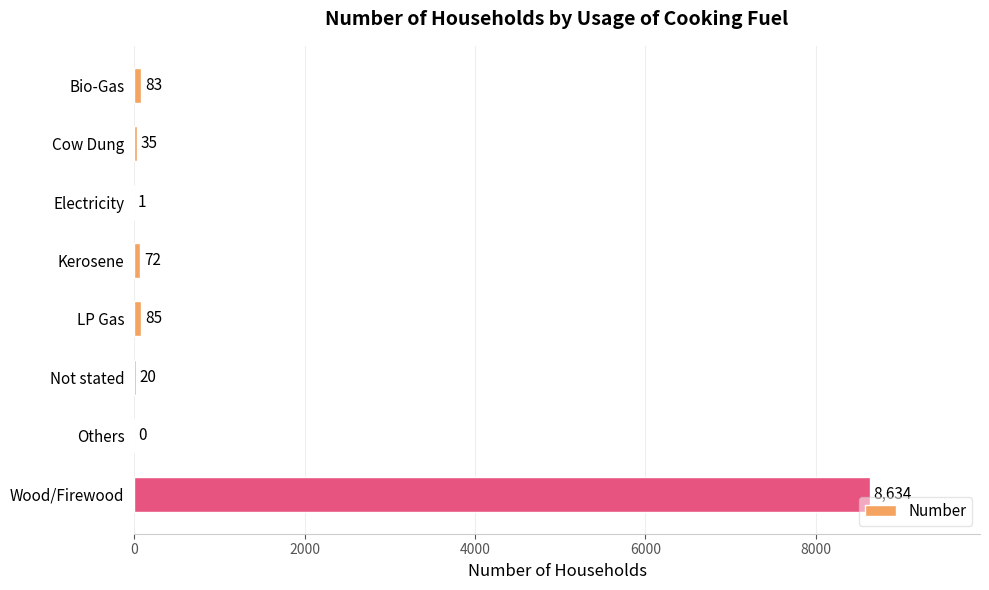

How many values are above zero?

7